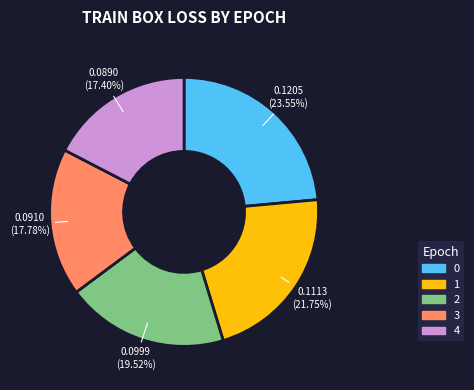

Does 2 represent more than half of the total?

No